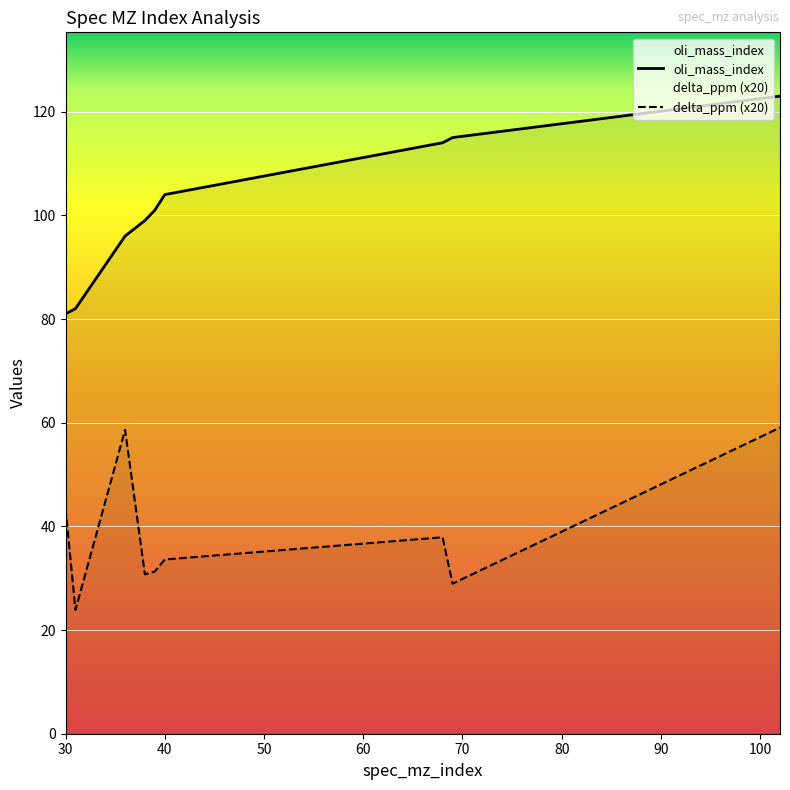

How many categories are shown in the chart?

9